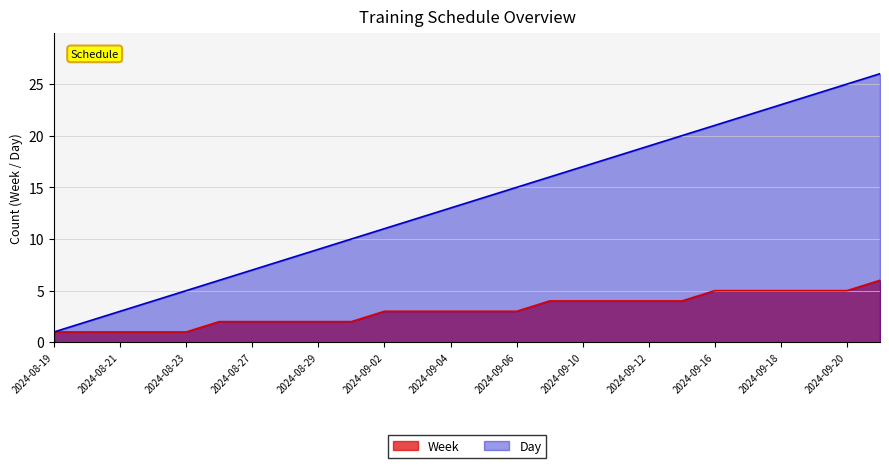

Where is Week nearest to the value 3?

2024-09-02